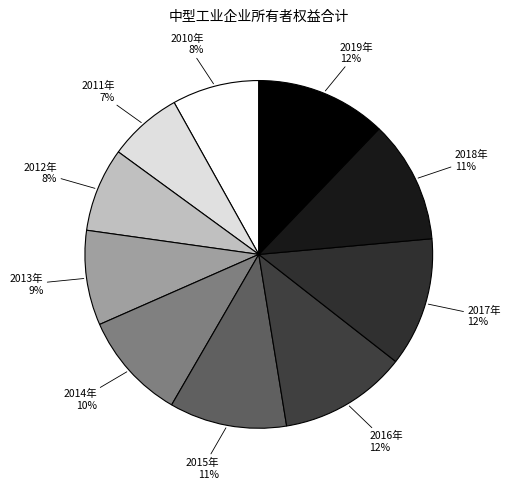

Is it true that 2010年 is 14% of the pie?

False